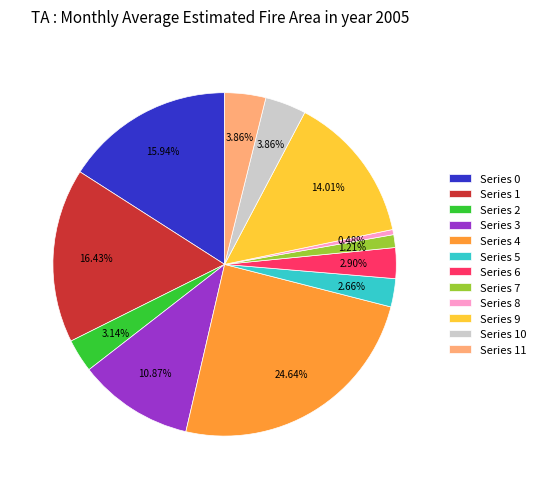

Between Series 9 and Series 5, which is larger?

Series 9